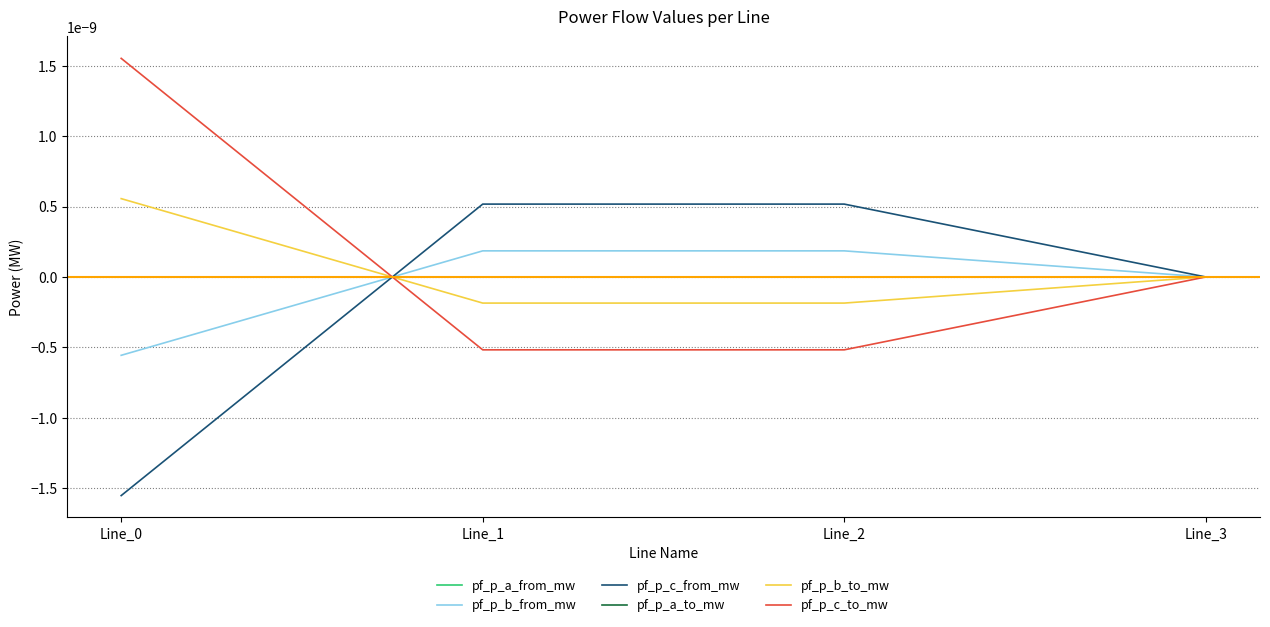

The pf_p_b_from_mw series shows 0.0 at Line_1. True or false?

True